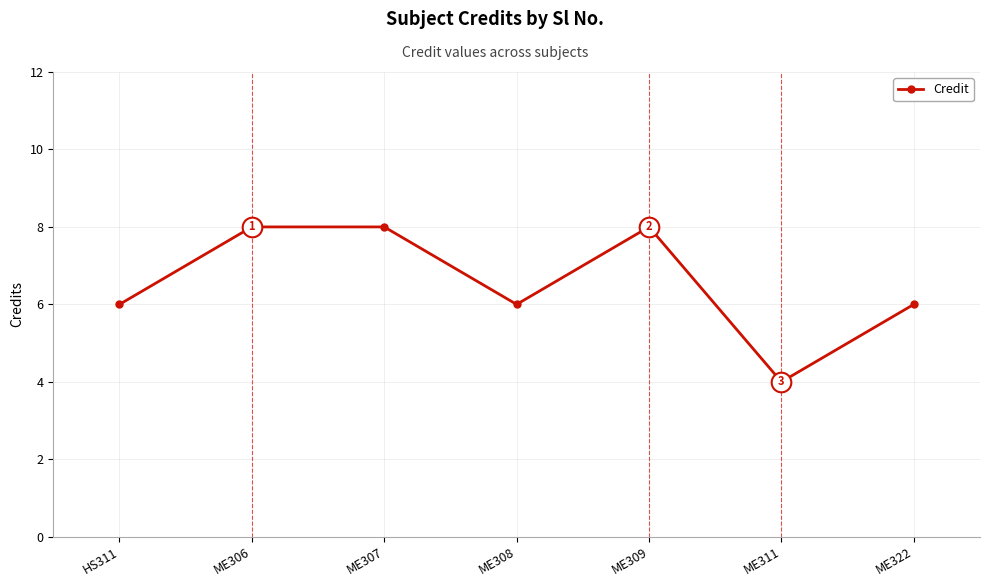

What is the change in value from ME309 to ME311?

-4